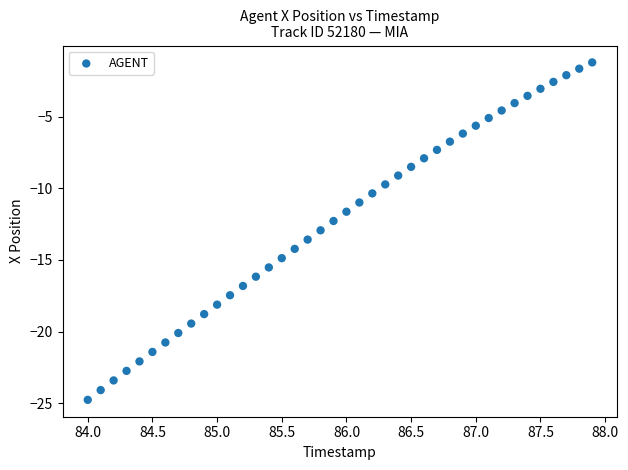

What is the range of Y values (max minus min)?

23.5